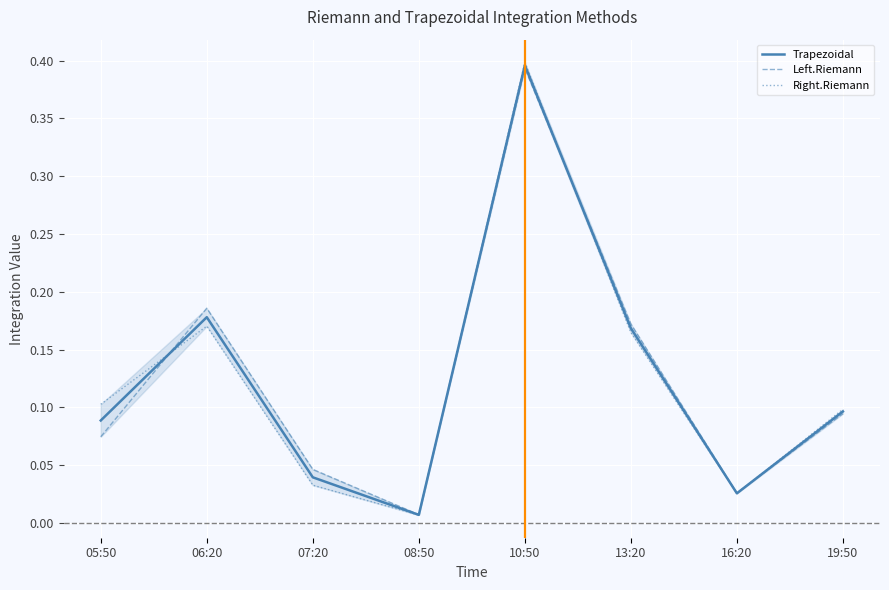

List the labels in order of Trapezoidal value, smallest first.

08:50, 16:20, 07:20, 05:50, 19:50, 13:20, 06:20, 10:50